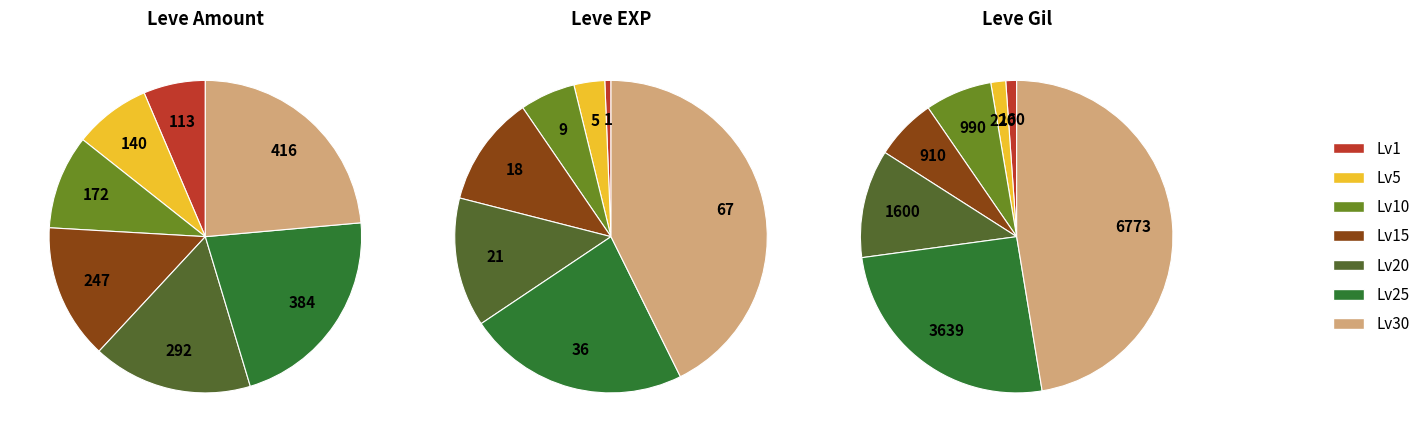

Is Level 1 the majority of the pie?

No